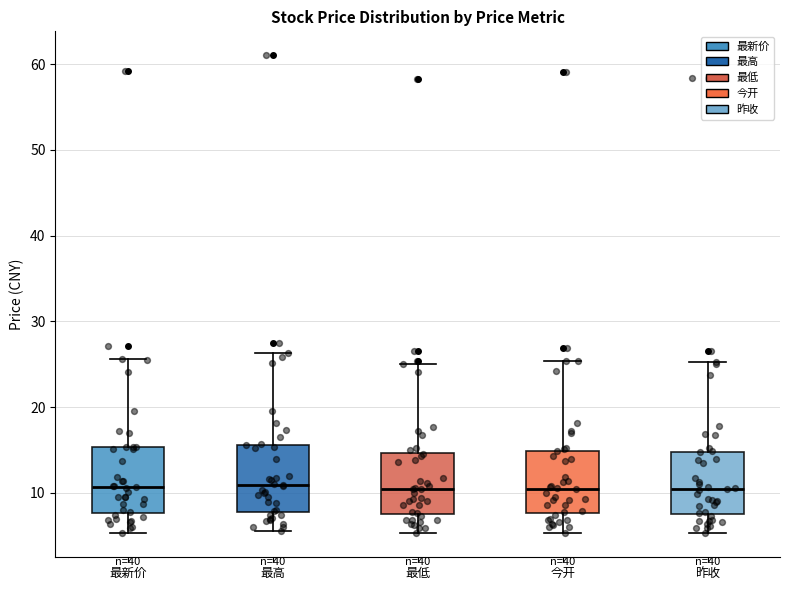

Reading left to right, read every box against the y-axis: the position of its median line, the range the box covers, and the ends of its whiskers. The values are not printed on the chart, so give them approximately, as read against the axis.

最新价: median 11, box 8 to 15, whiskers 5 to 26
最高: median 11, box 8 to 16, whiskers 6 to 26
最低: median 10, box 8 to 15, whiskers 5 to 25
今开: median 10, box 8 to 15, whiskers 5 to 25
昨收: median 10, box 8 to 15, whiskers 5 to 25